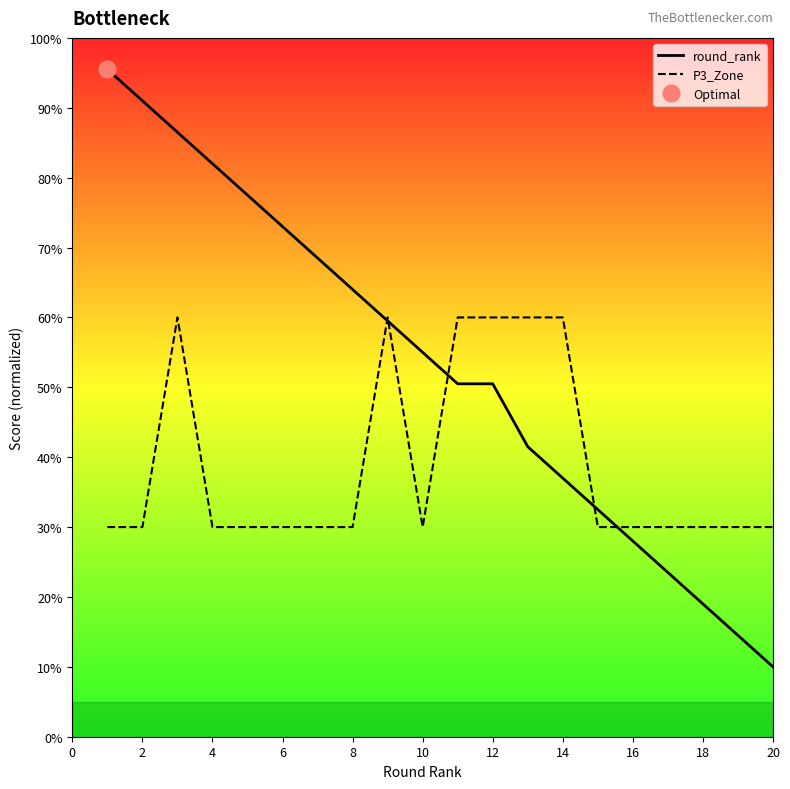

What are all the series names shown in the legend?

round_rank, P3_Zone